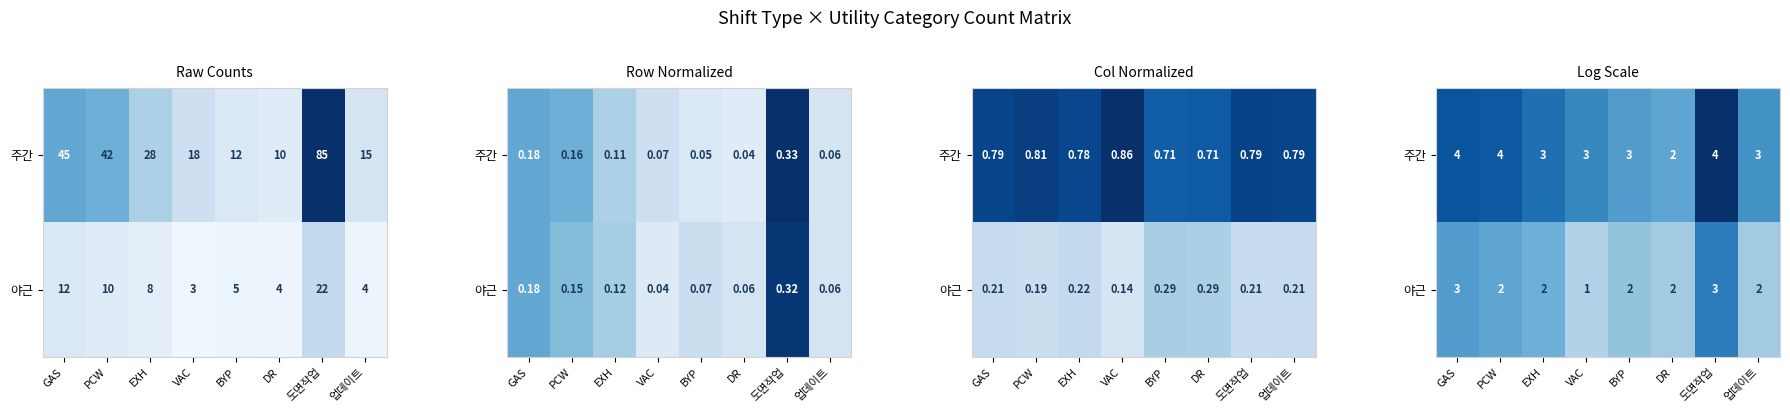

At how many categories does at least one series exceed 1?

8